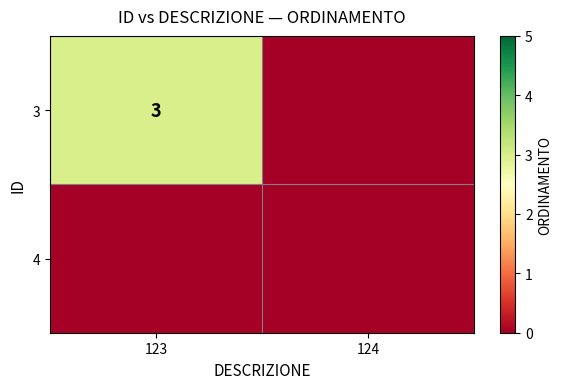

What is the total value across all series at 123?

3